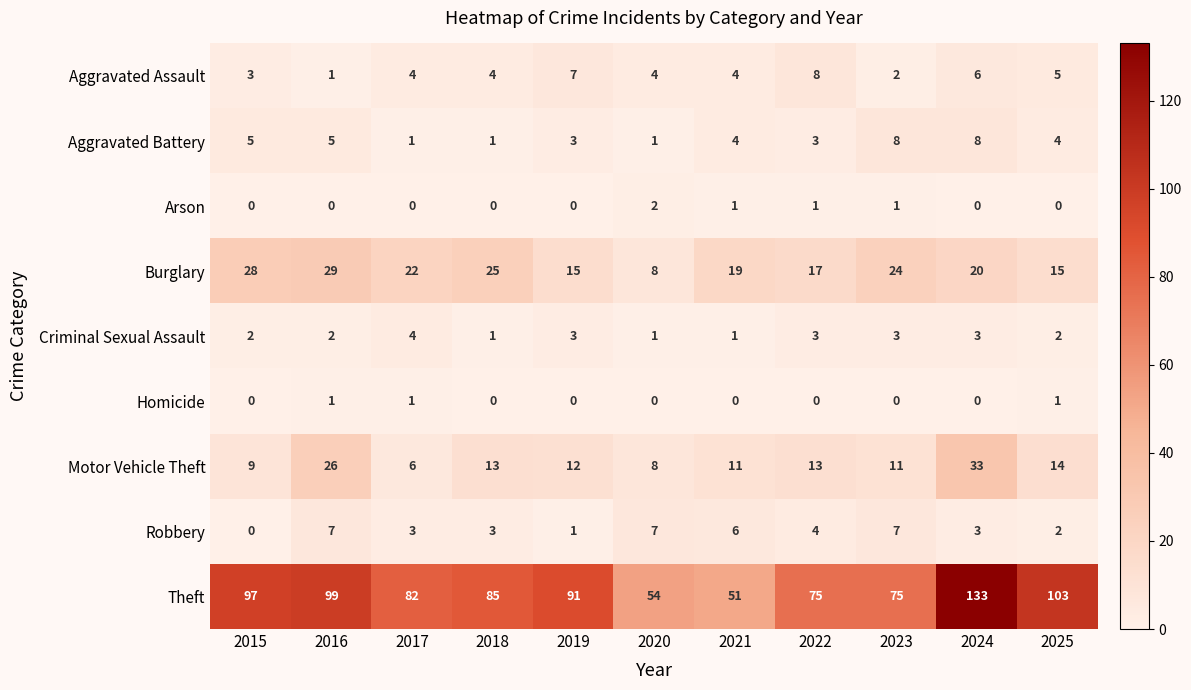

At which category does the chart reach its peak across all series?

2024